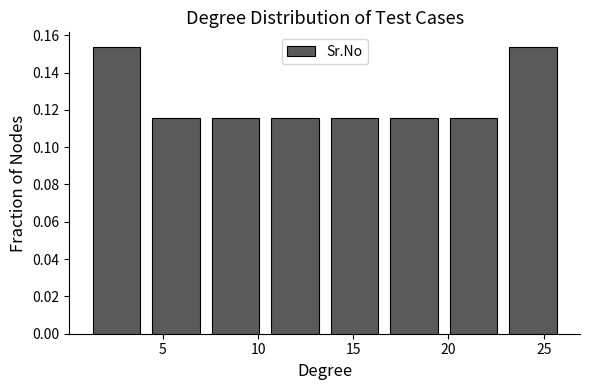

Reading left to right, transcribe this chart: for each bar, give the range it covers on the x-axis and its height. Neither the bar edges nor the heights are printed on the chart, so give them approximately, as read against the axes.

1.0 to 4.0: 0.154
4.0 to 7.5: 0.116
7.5 to 10.5: 0.116
10.5 to 13.5: 0.116
13.5 to 16.5: 0.116
16.5 to 20.0: 0.116
20.0 to 23.0: 0.116
23.0 to 26.0: 0.154